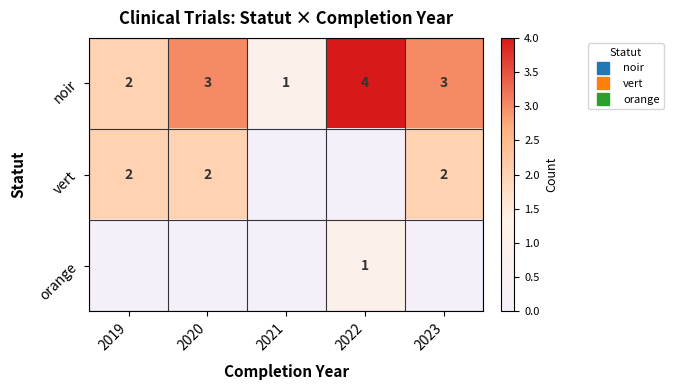

At which label does row_2 reach its minimum?

2019